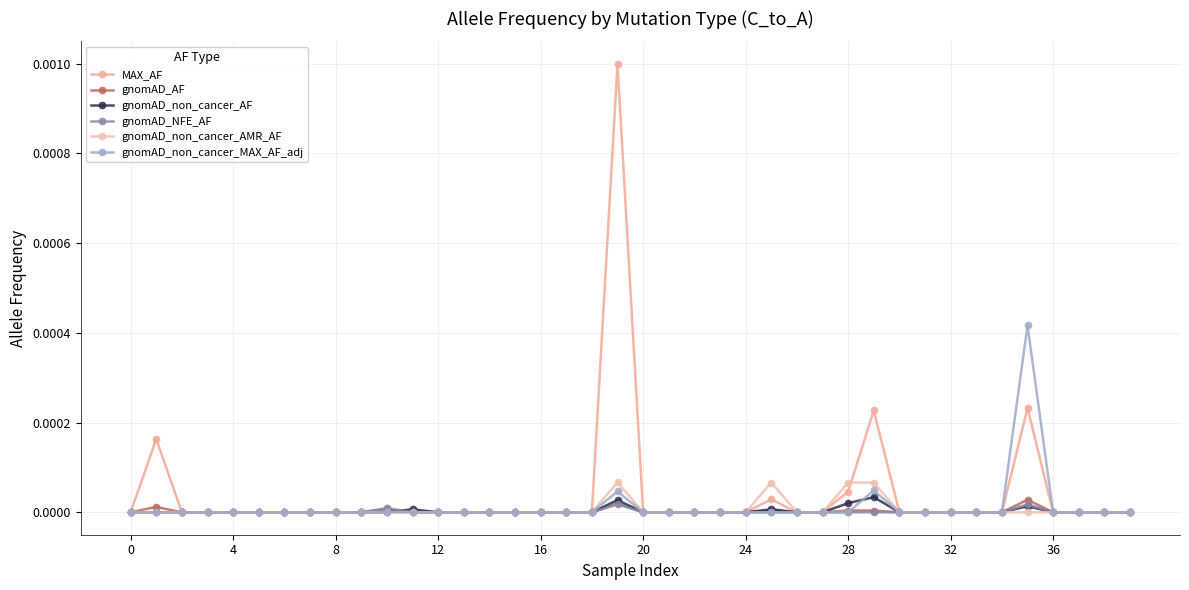

How many categories are shown in the chart?

40